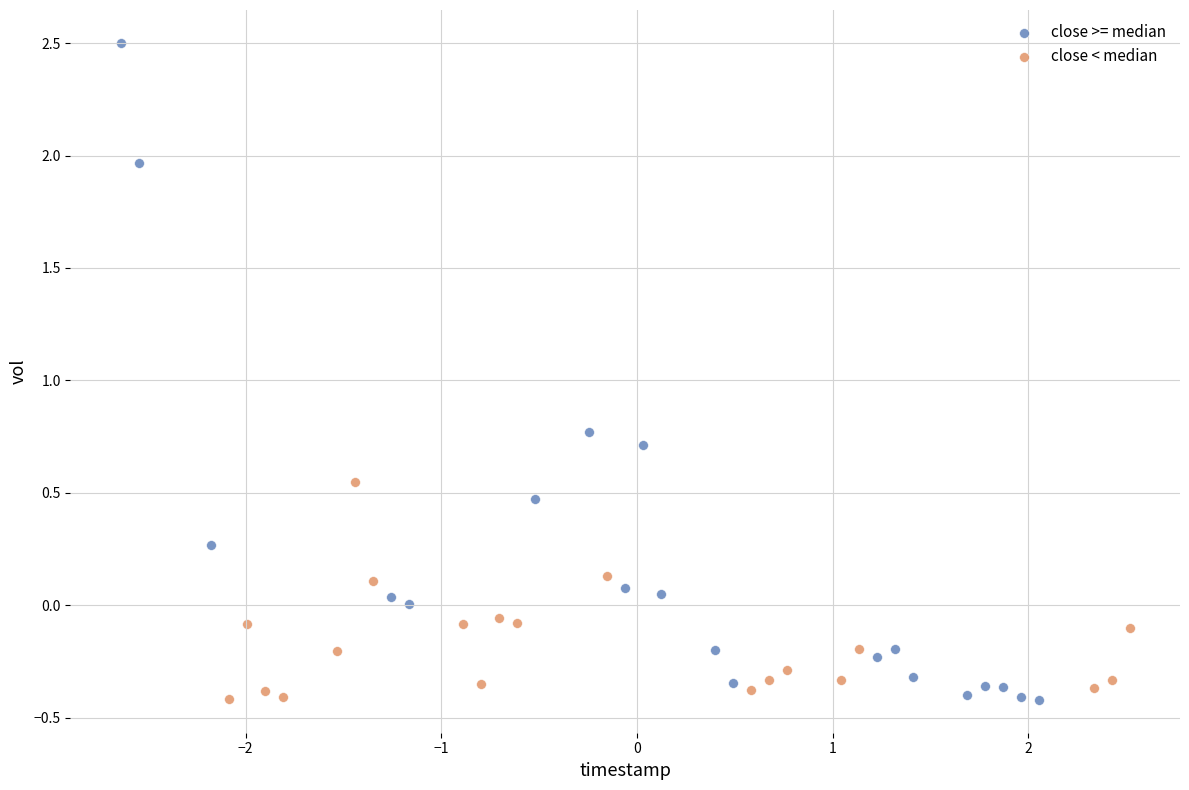

Which series contains the highest Y value?

close >= median